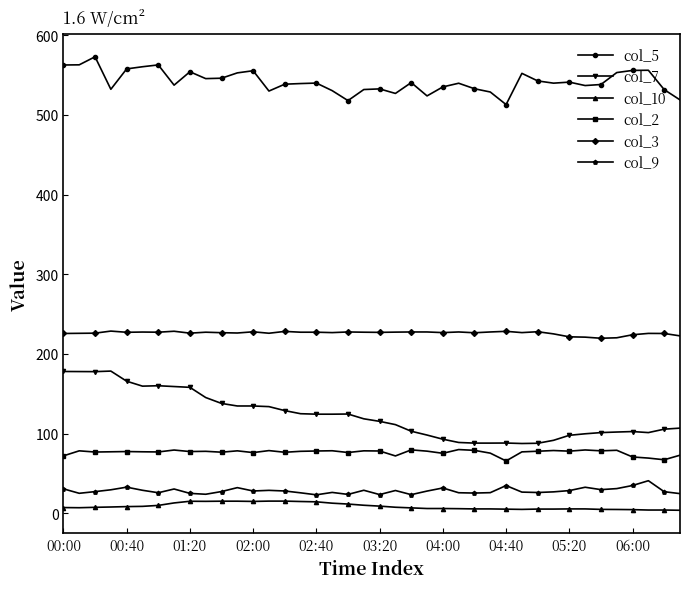

List the series in order of their peak value, highest first.

col_5, col_3, col_7, col_2, col_9, col_10